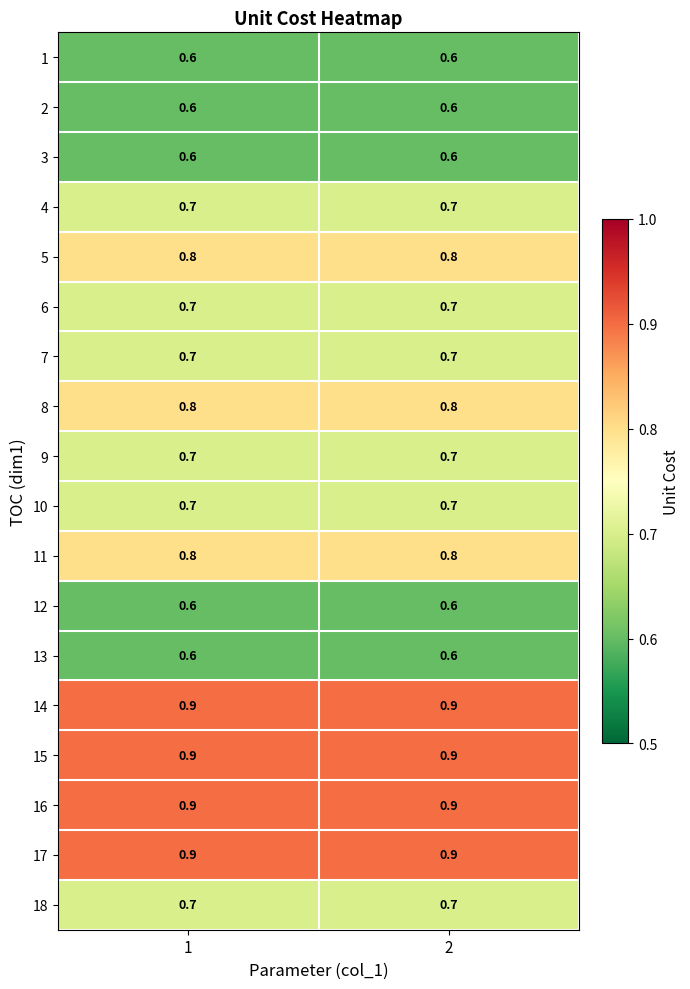

What is the sum of the 18 values at 1 and 2?

1.4